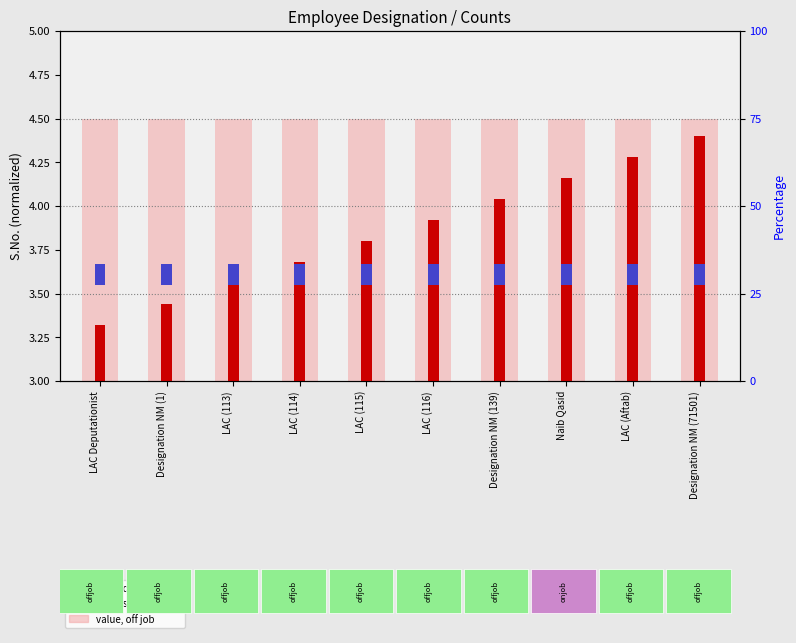

At how many categories does at least one series exceed 2?

10